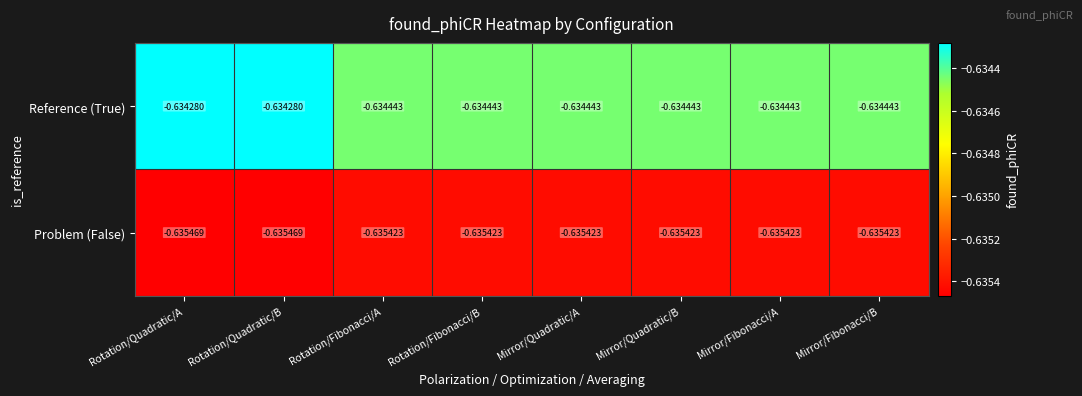

Is the value of Reference (True) at Mirror/Fibonacci/B greater than the value of Problem (False) at Mirror/Quadratic/A?

Yes